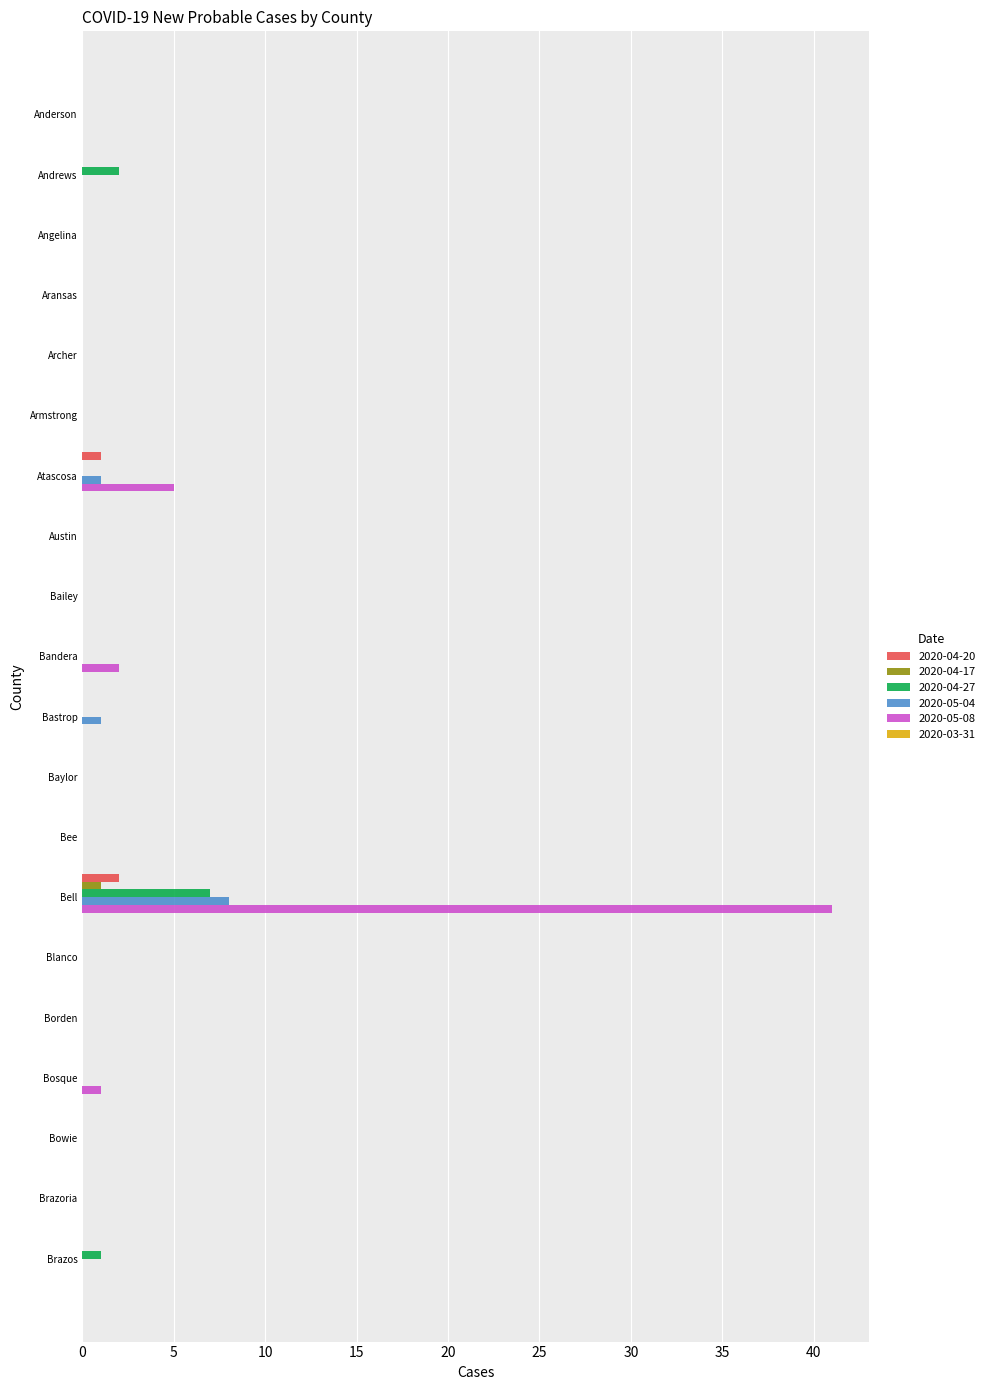

What is the total value across all series at Andrews?

2